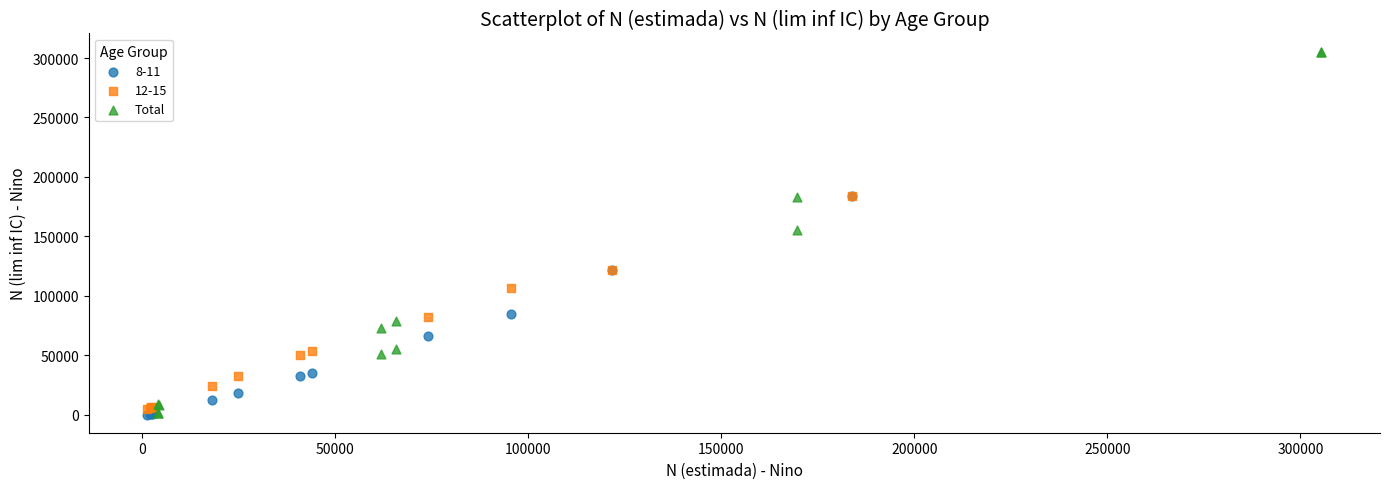

Which series reaches the maximum Y coordinate?

Total